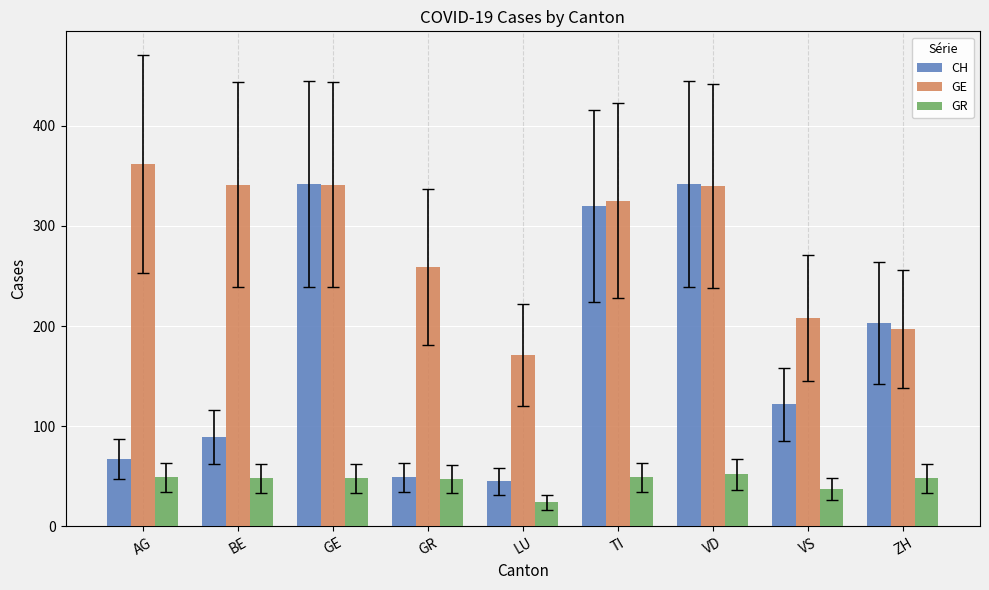

What is the highest value of the GR series?

52